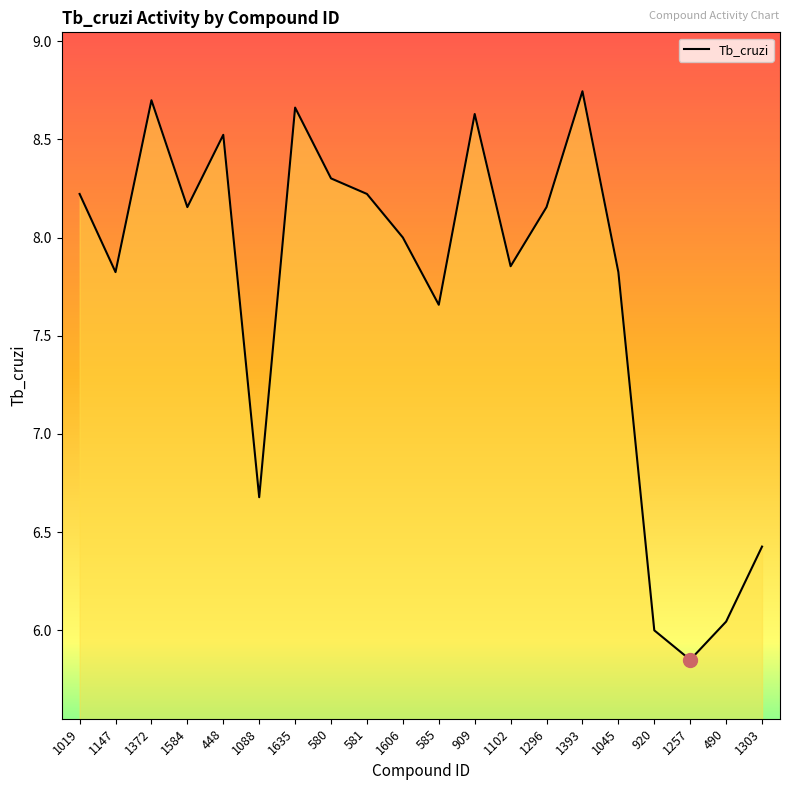

What is the difference between the maximum and minimum values?

2.9